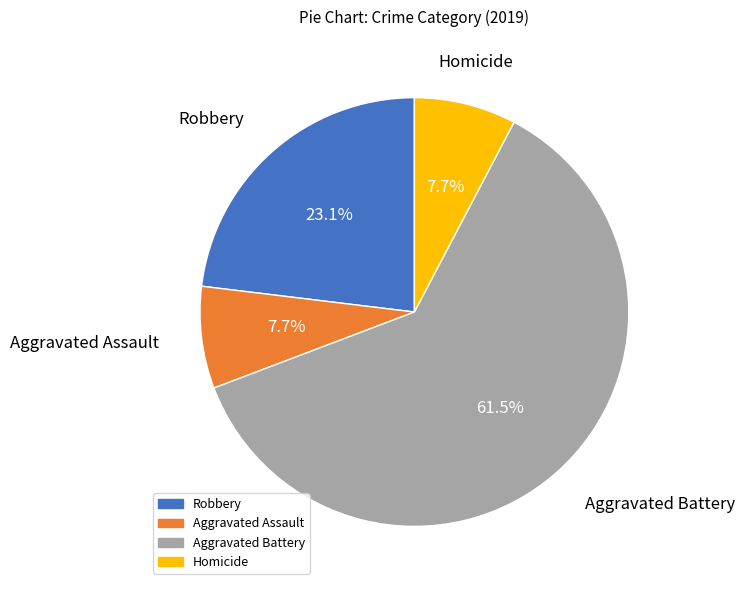

Does Aggravated Battery represent more than half of the total?

Yes